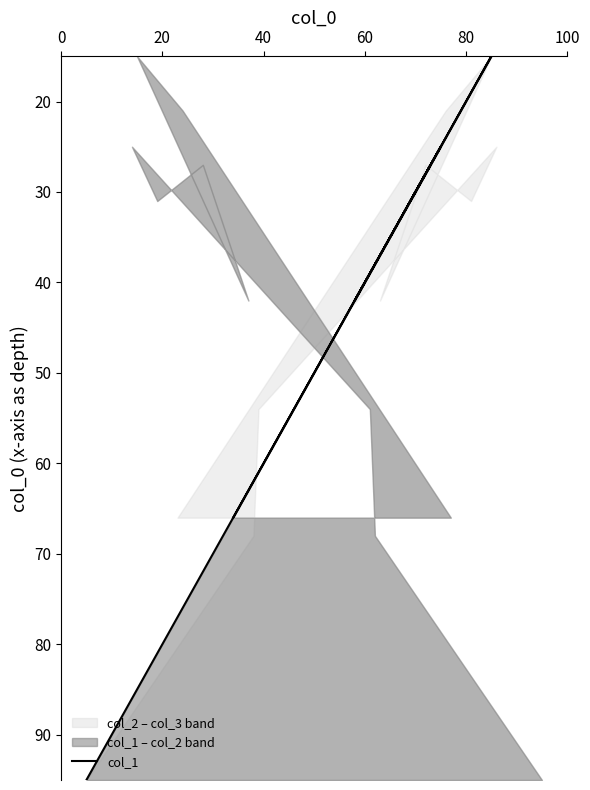

True or false: the data has more than 0 interior local peaks.

True